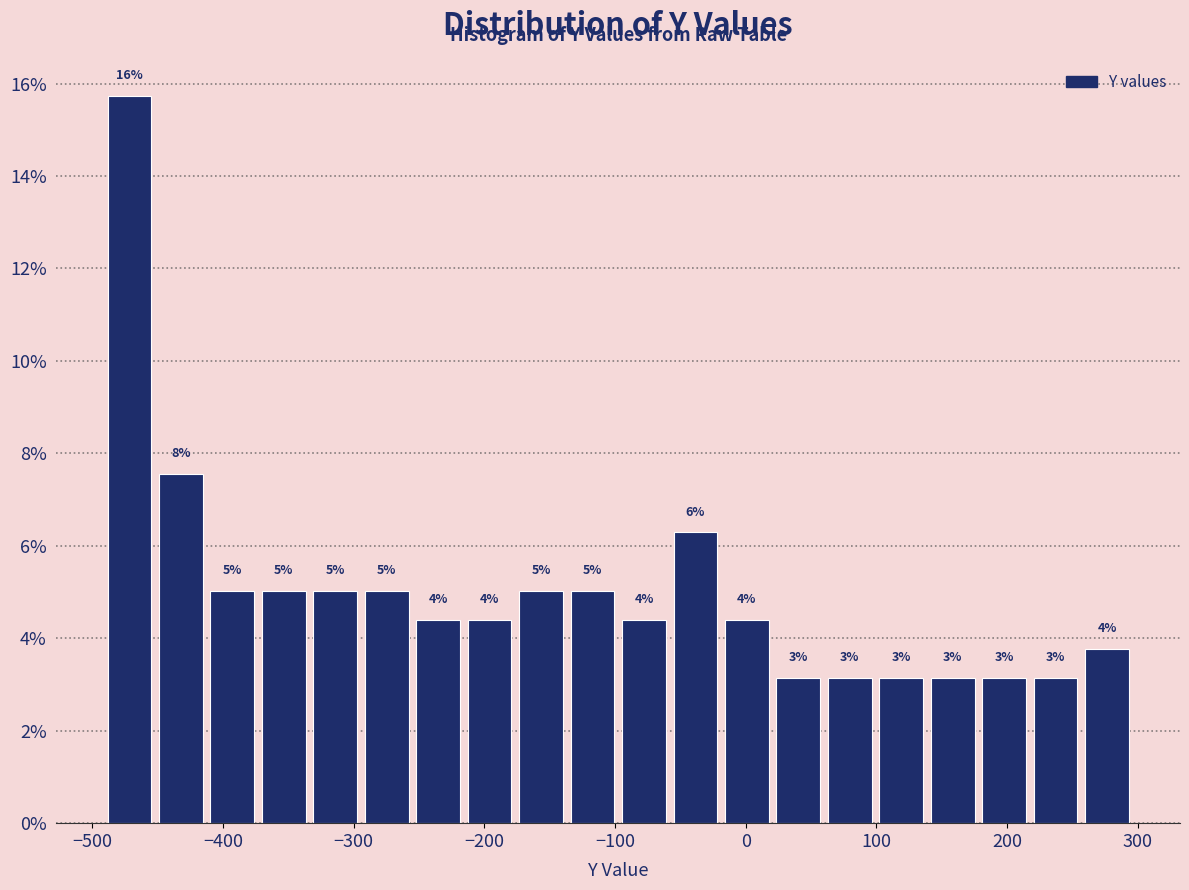

Read against the x-axis, roughly where is the centre of the tallest bar?

-470